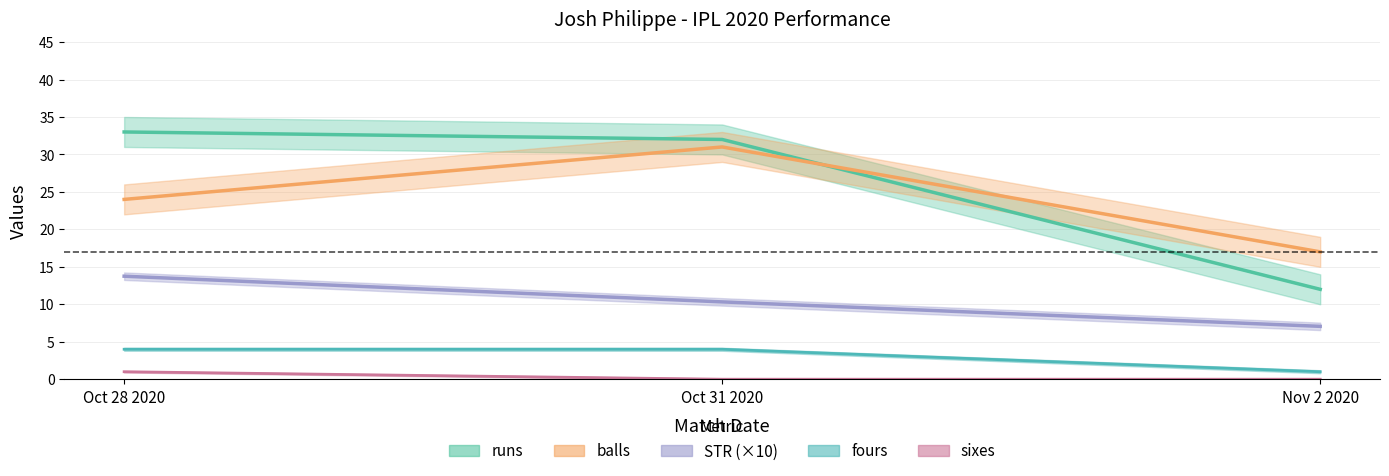

What is the sum of all balls values?

72.0